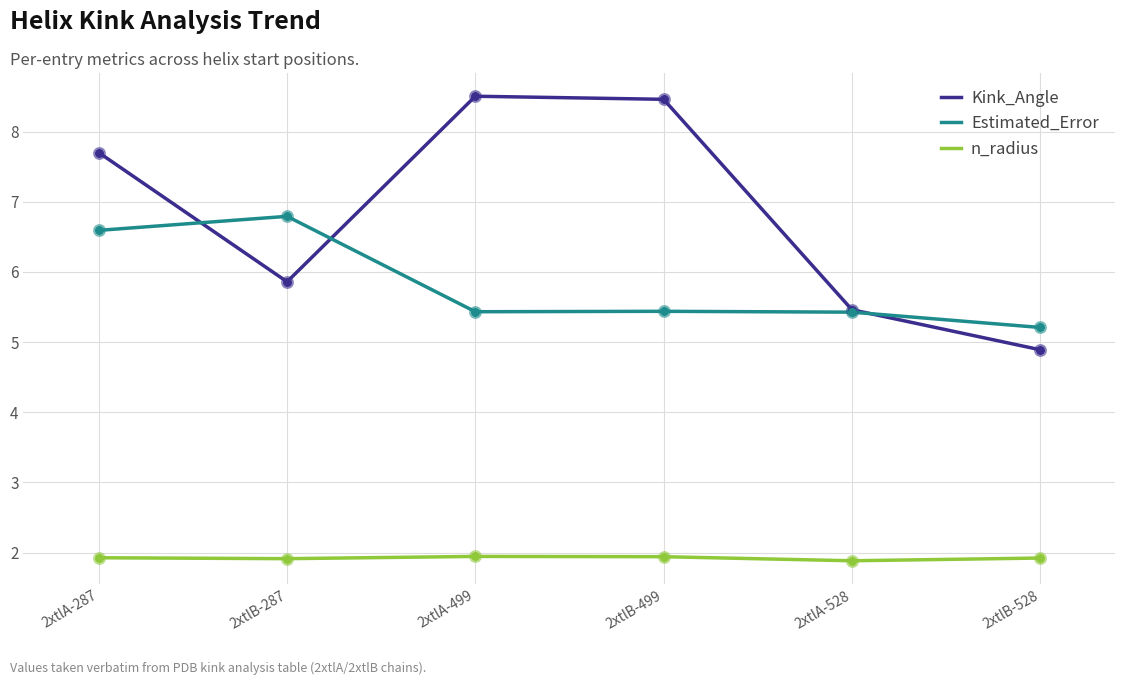

Which series has the largest total across all categories?

Kink_Angle